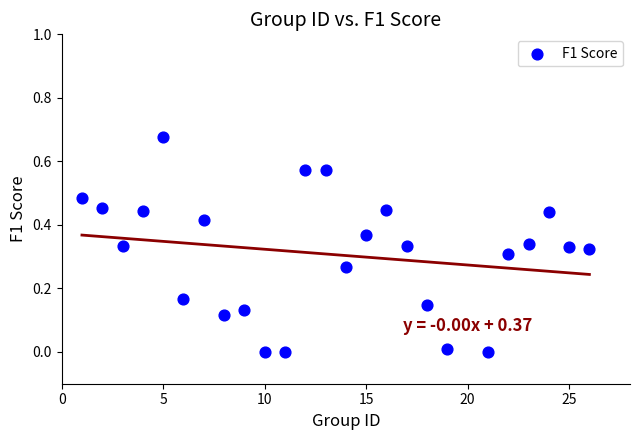

What is the range of X values (max minus min)?

25.0